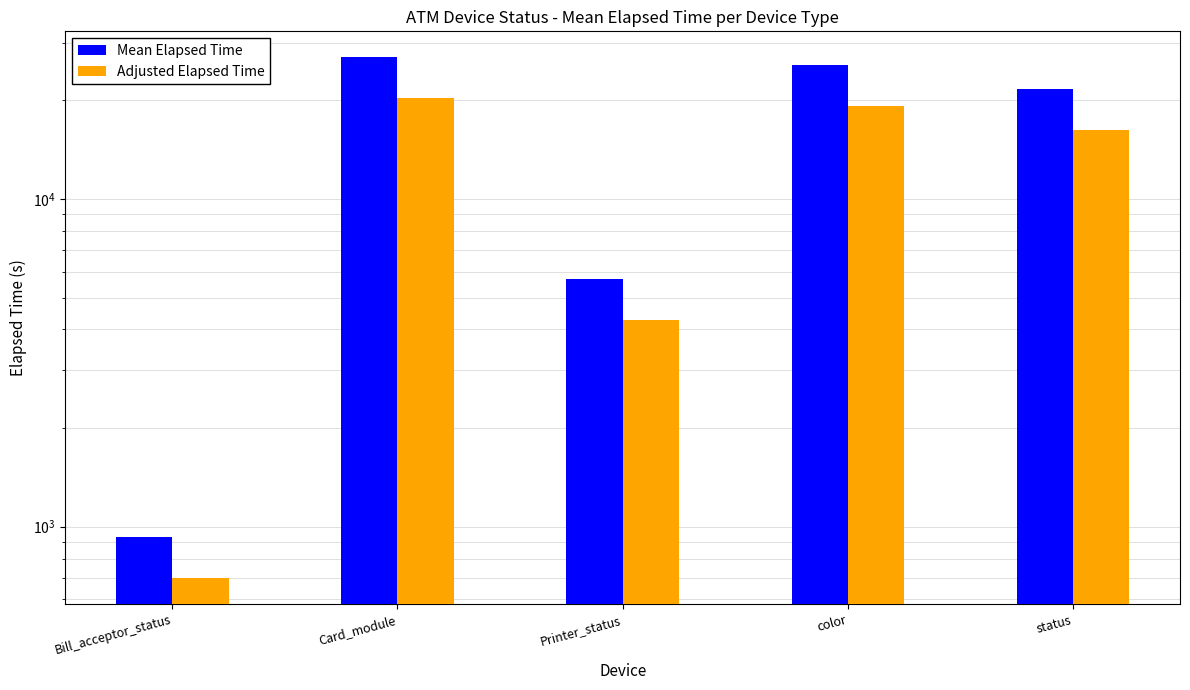

List the series in order of their peak value, lowest first.

Adjusted Elapsed Time, Mean Elapsed Time